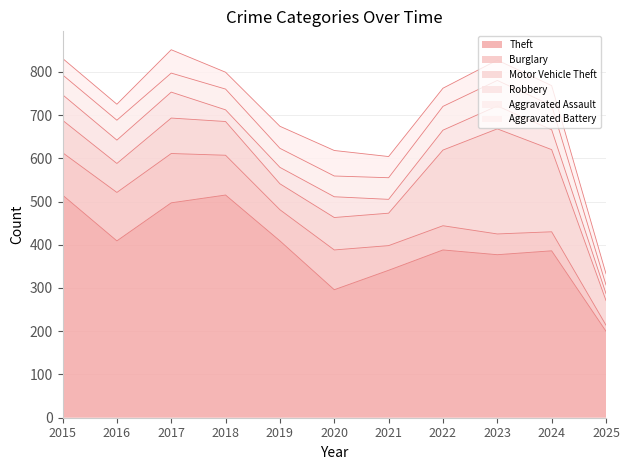

After their last crossing, which series has the higher values: Burglary or Aggravated Battery?

Aggravated Battery